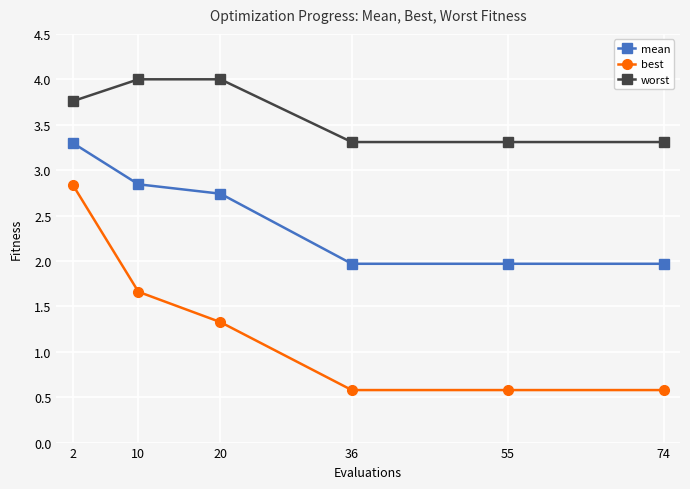

Reading left to right, list all the values displayed in this chart.

mean: 2=3.3	10=2.8	20=2.7	36=2.0	55=2.0	74=2.0
best: 2=2.8	10=1.7	20=1.3	36=0.6	55=0.6	74=0.6
worst: 2=3.8	10=4.0	20=4.0	36=3.3	55=3.3	74=3.3